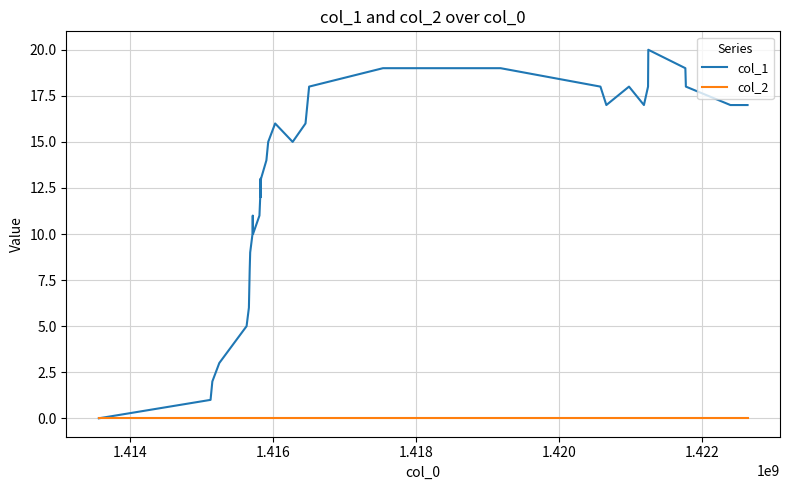

What is the maximum value shown in the chart?

20